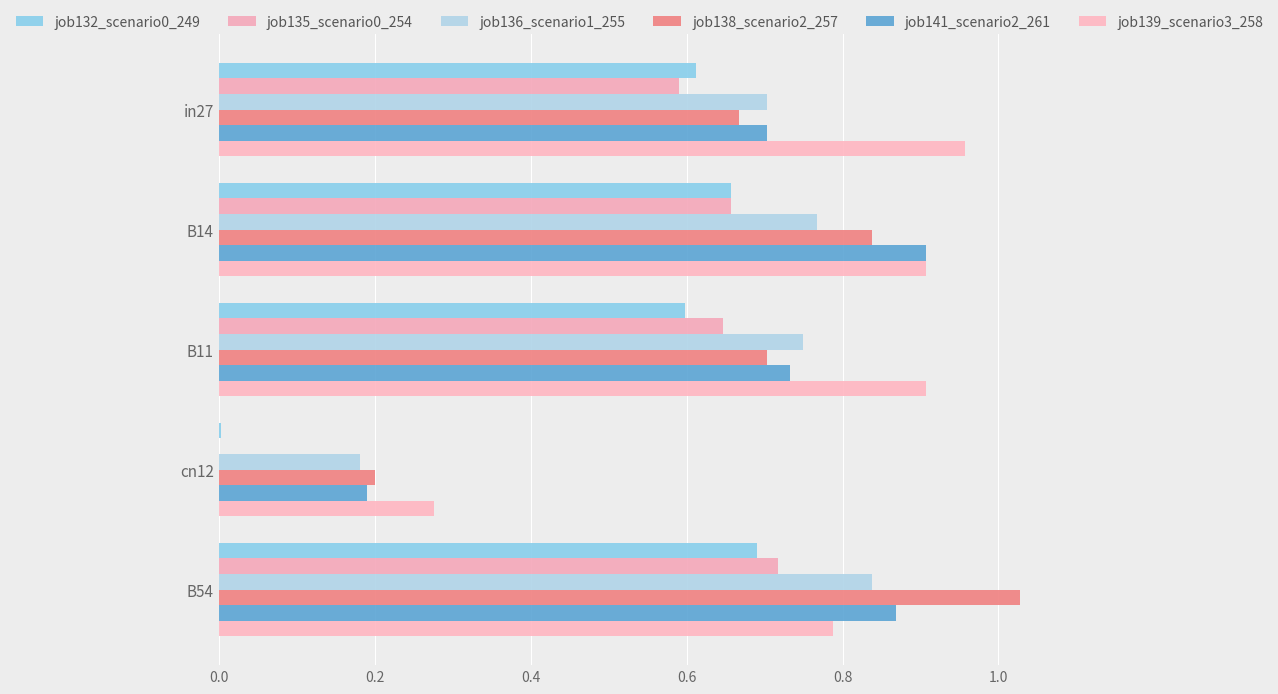

What is the maximum value for job138_scenario2_257?

1.0